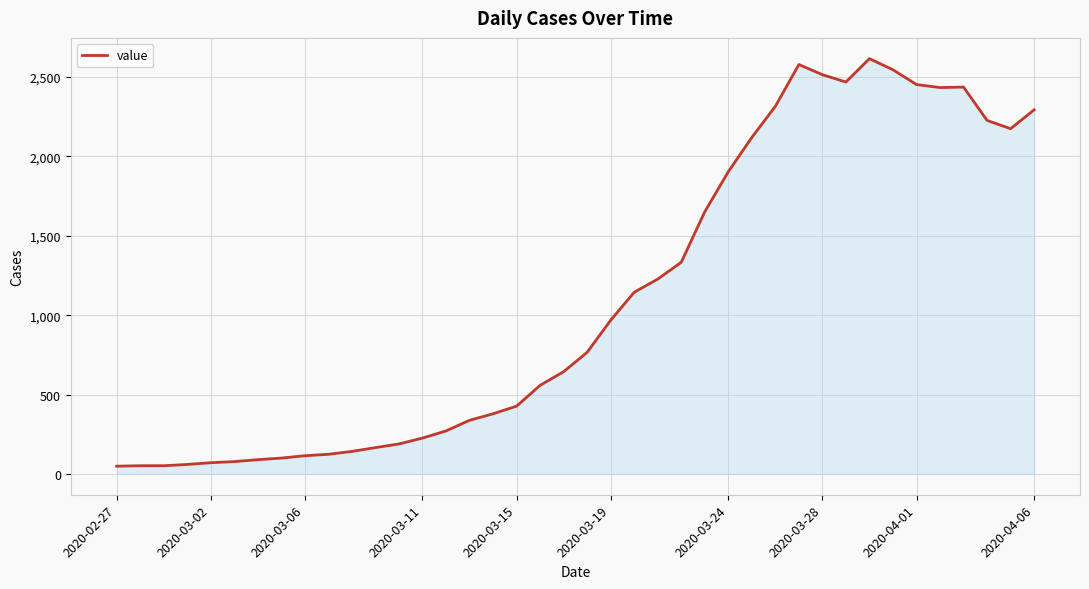

What is the maximum value shown in the chart?

2615